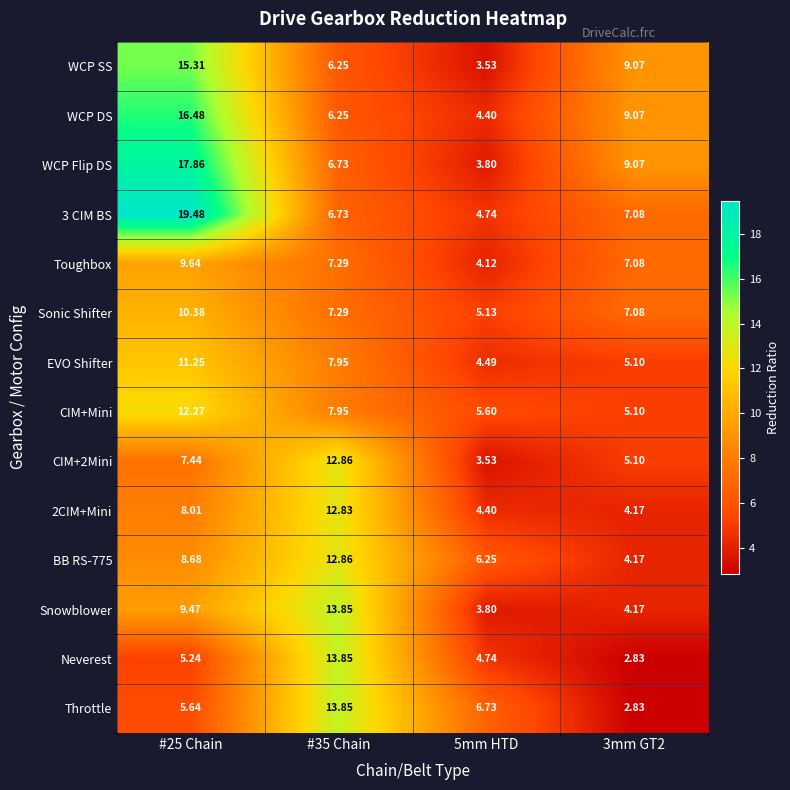

At how many categories does at least one series exceed 6?

4